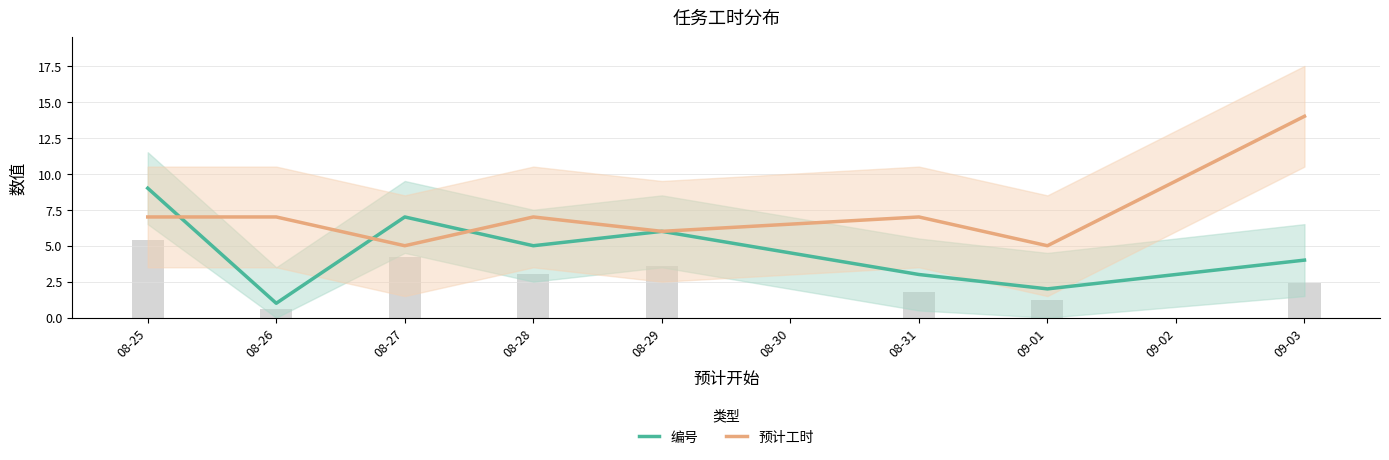

The 预计工时 series shows 7 at 08-31. True or false?

True